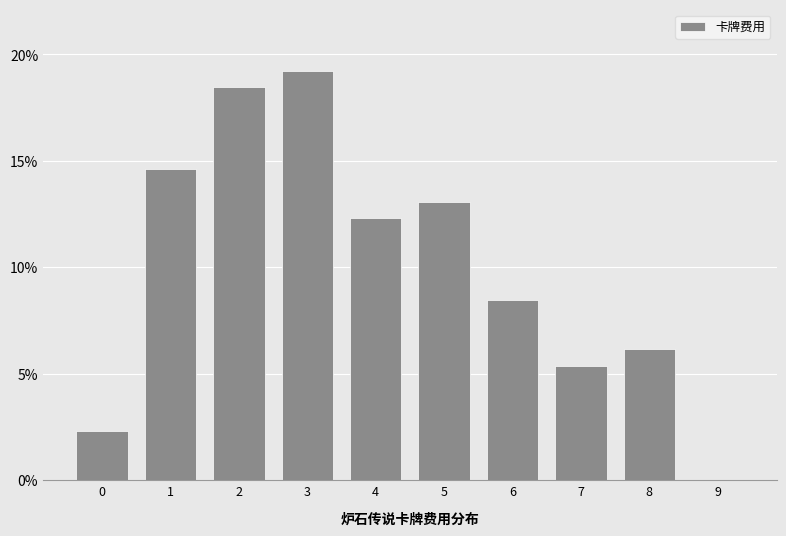

How tall is the bar that spans 3.5 to 4.5 on the x-axis? The values are not printed on the chart, so give them approximately, as read against the axis.

12.5